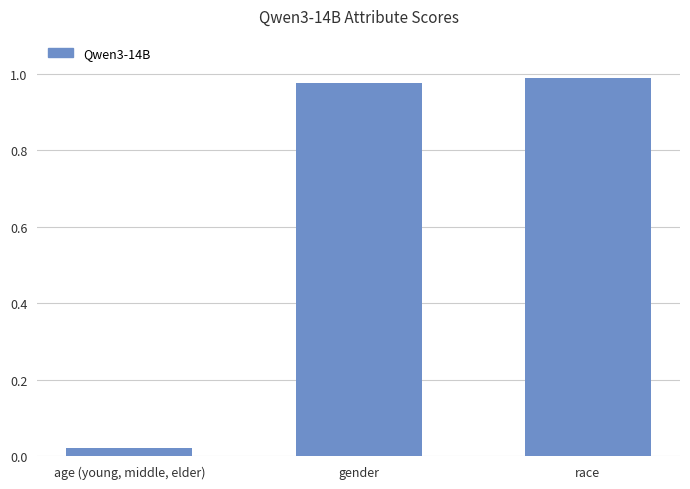

Between age (young, middle, elder) and gender, which is larger?

gender